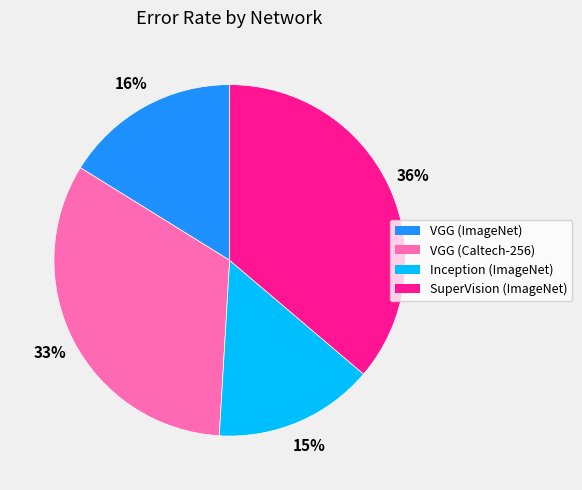

Do VGG (Caltech-256) and SuperVision (ImageNet) together represent more than half of the pie?

Yes